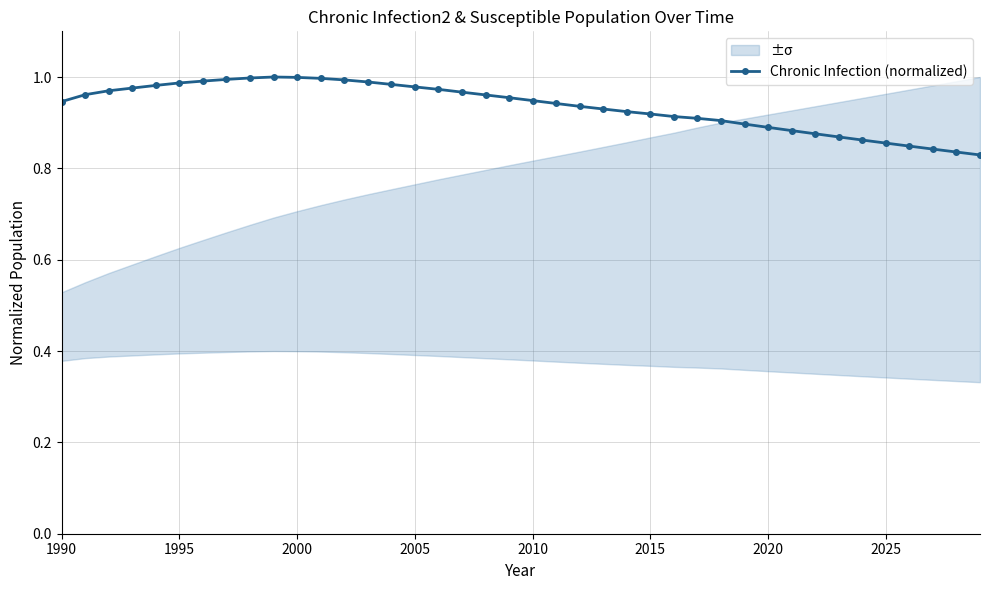

Count the number of categories in the chart.

40